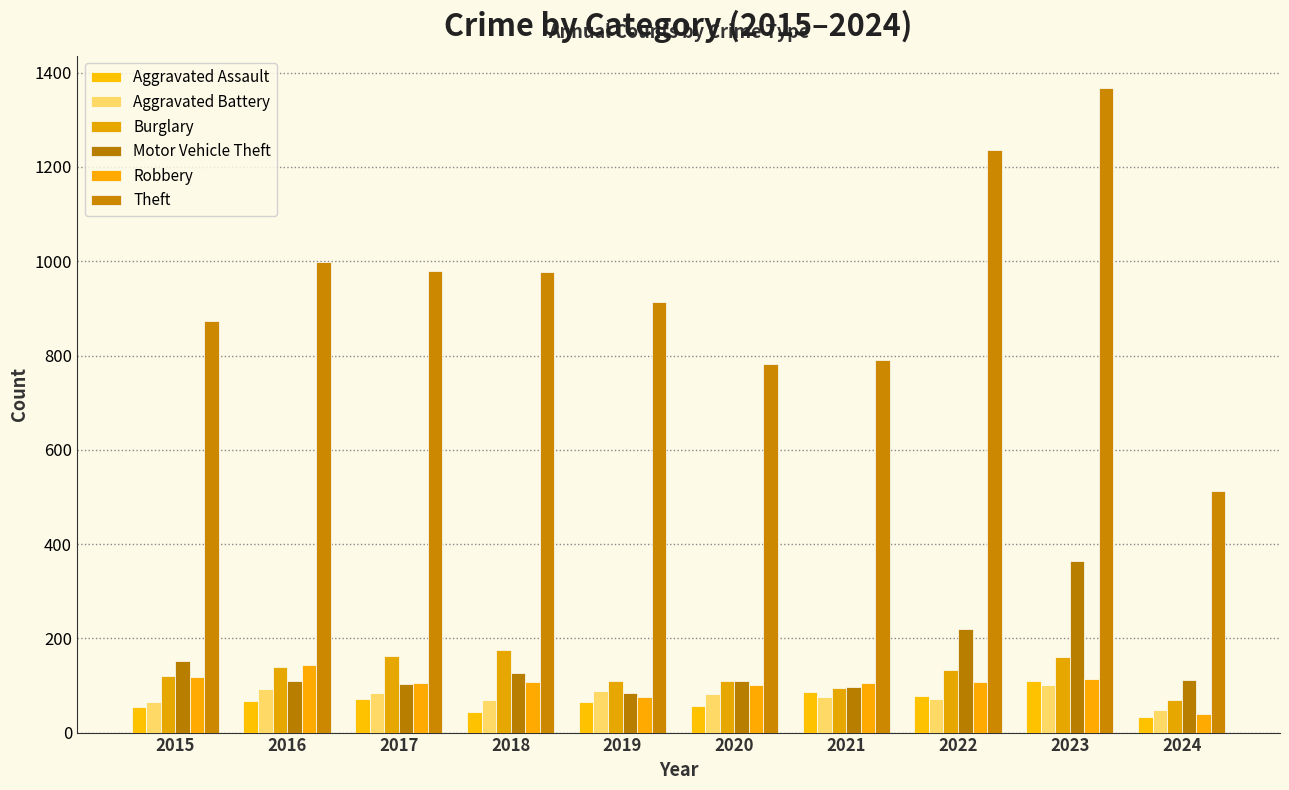

Which series has the widest spread of values?

Theft